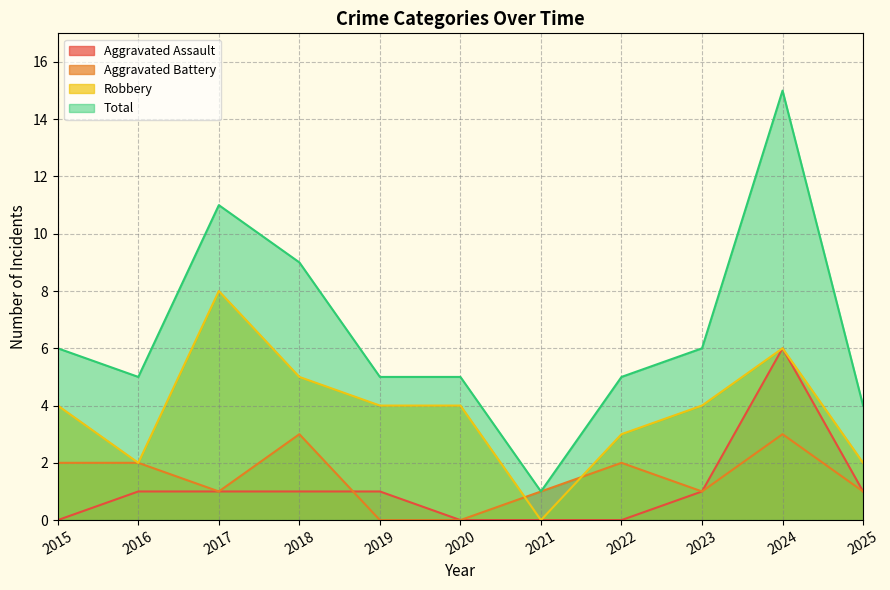

Between 2015 and 2020, which is larger?

2015